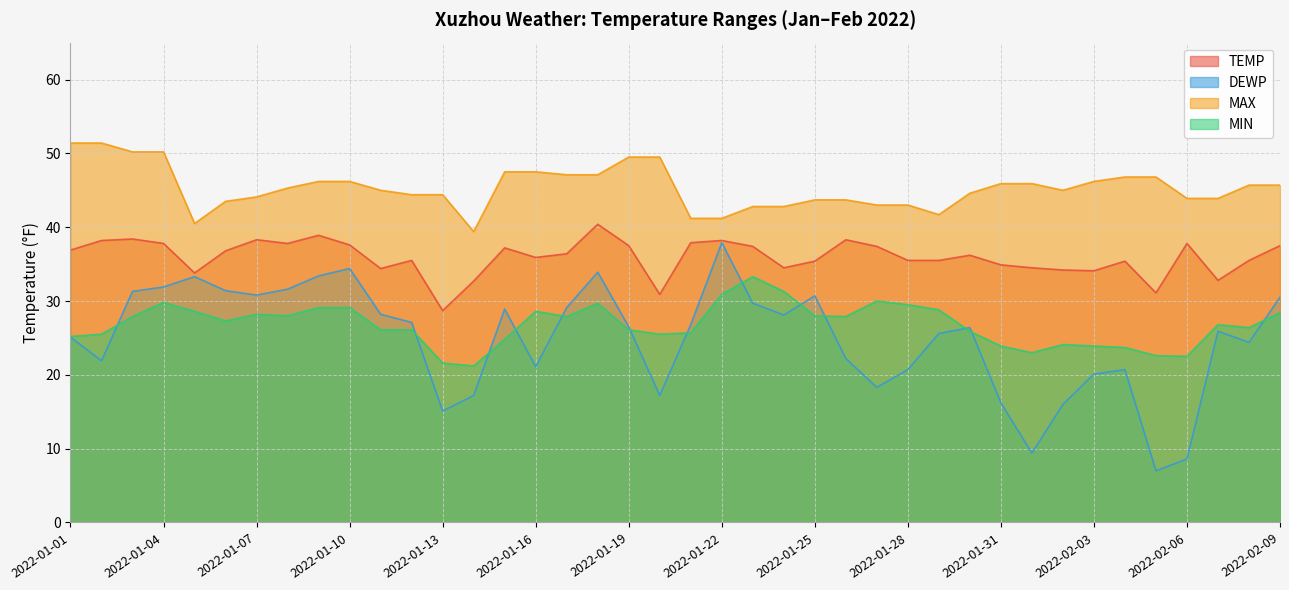

At how many categories does at least one series exceed 30?

40